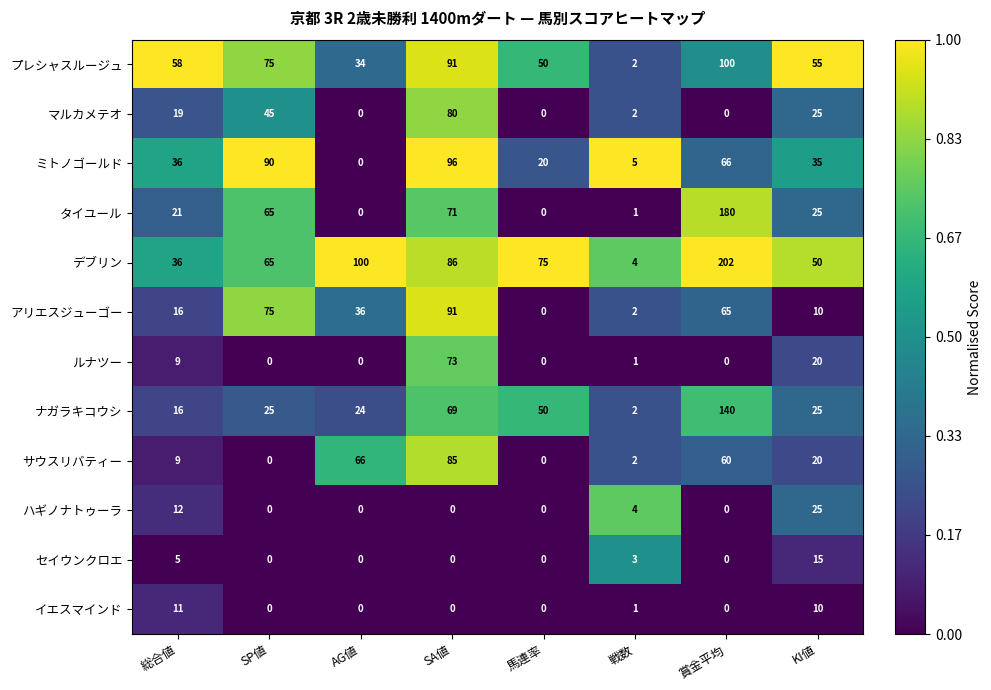

Which series has the largest total across all categories?

デブリン